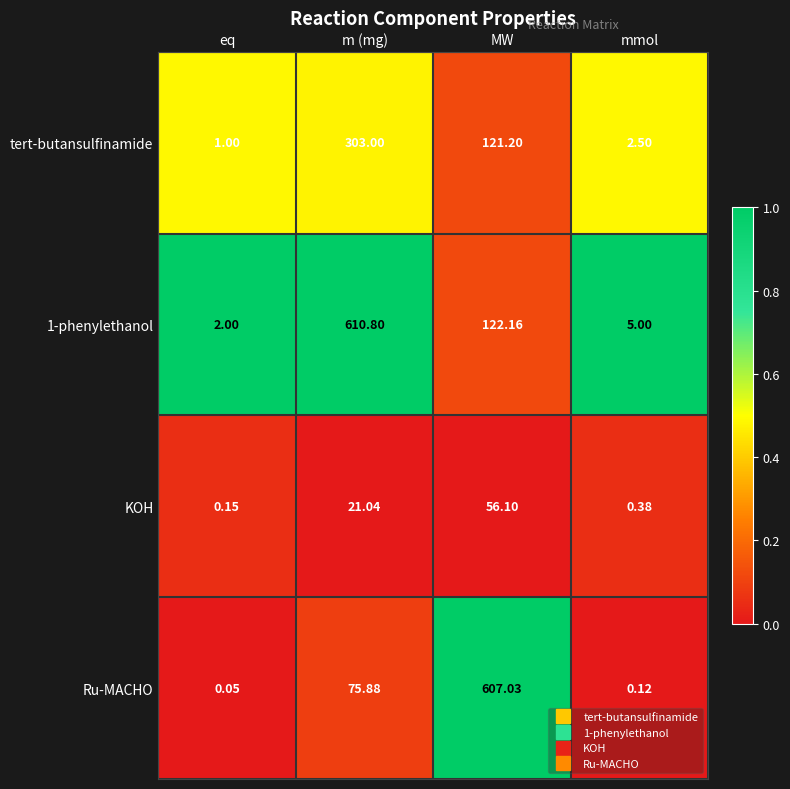

List the labels in order of 1-phenylethanol value, largest first.

m (mg), MW, mmol, eq